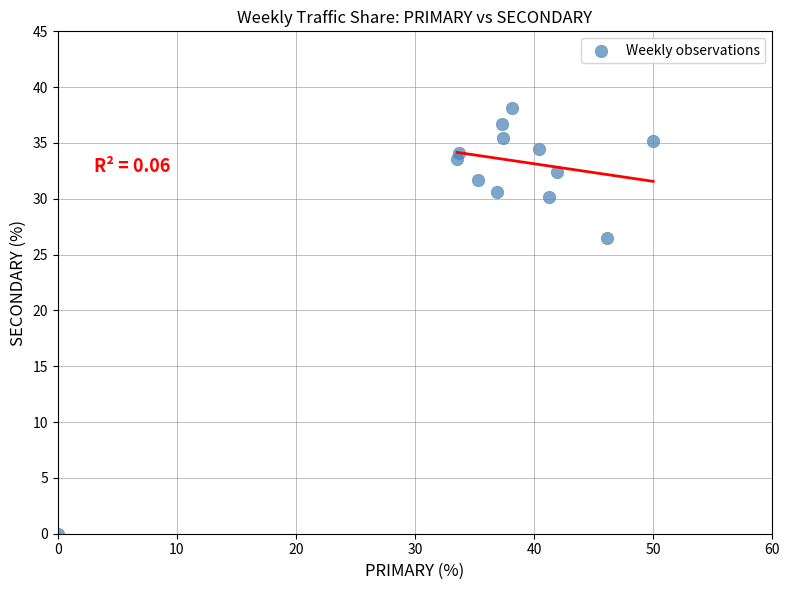

What Y value in the scatter plot is closest to 19?

26.5